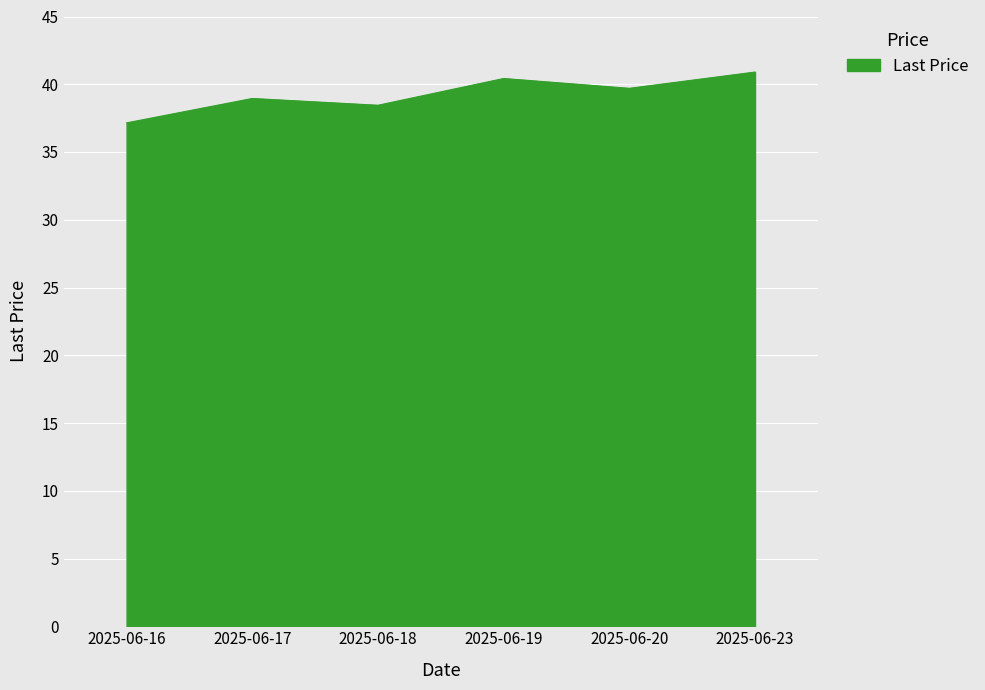

What is the sum of the values at 2025-06-19 and 2025-06-17?

79.4